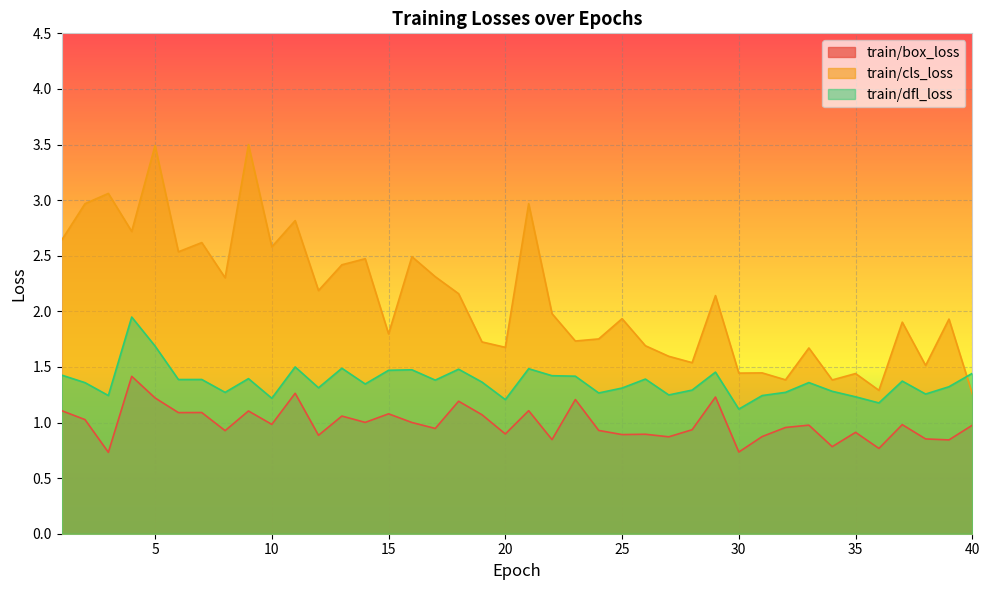

At which category does train/box_loss reach its first local peak?

4